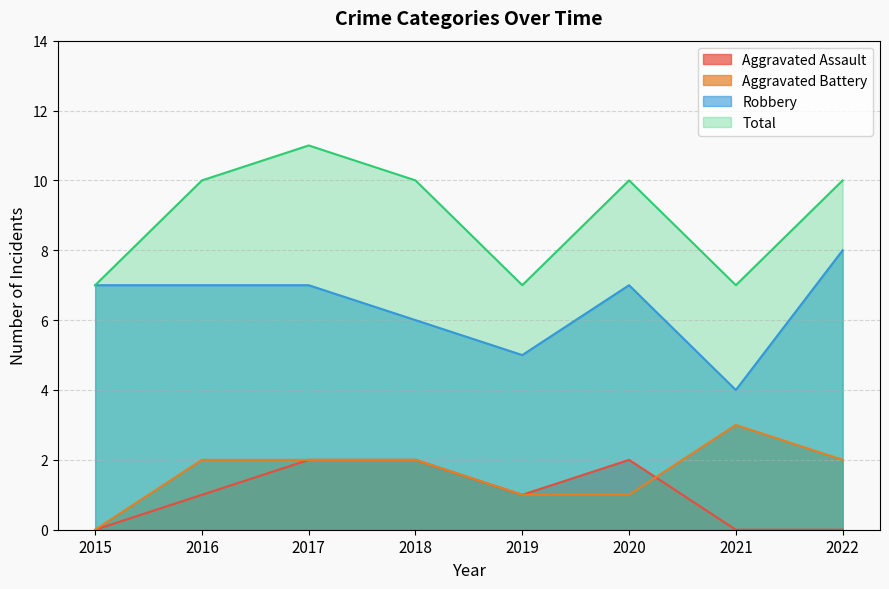

What is the spread (max minus min) of values at 2015?

7